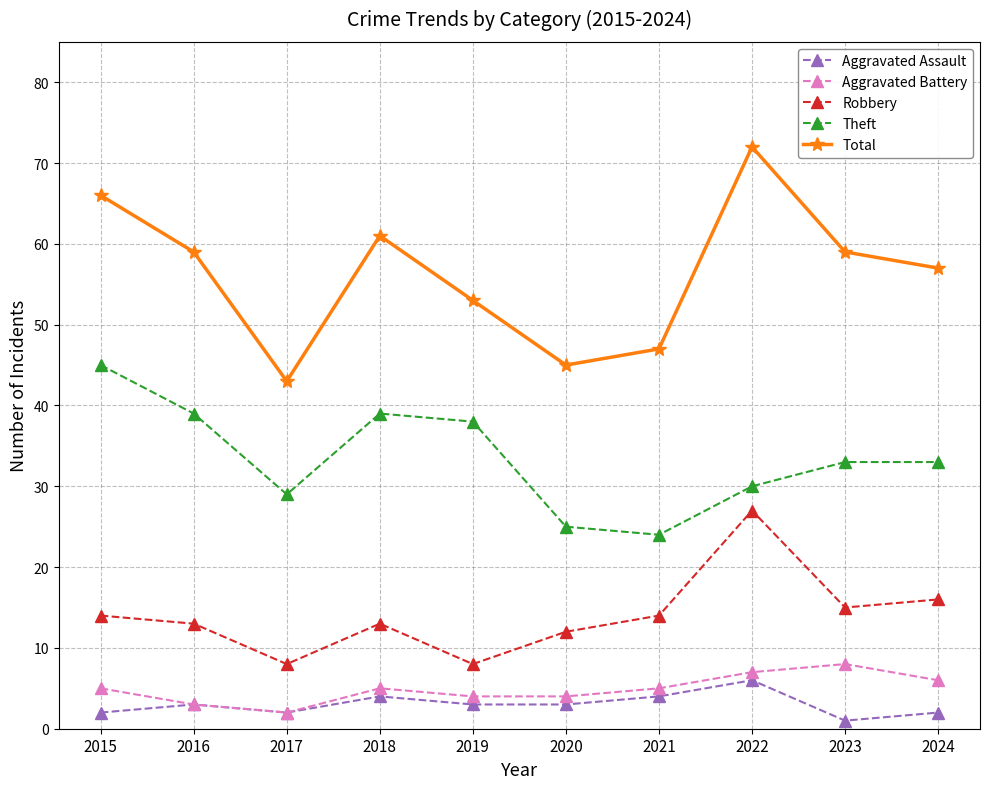

Is it true that Robbery equals 27 at 2022?

True